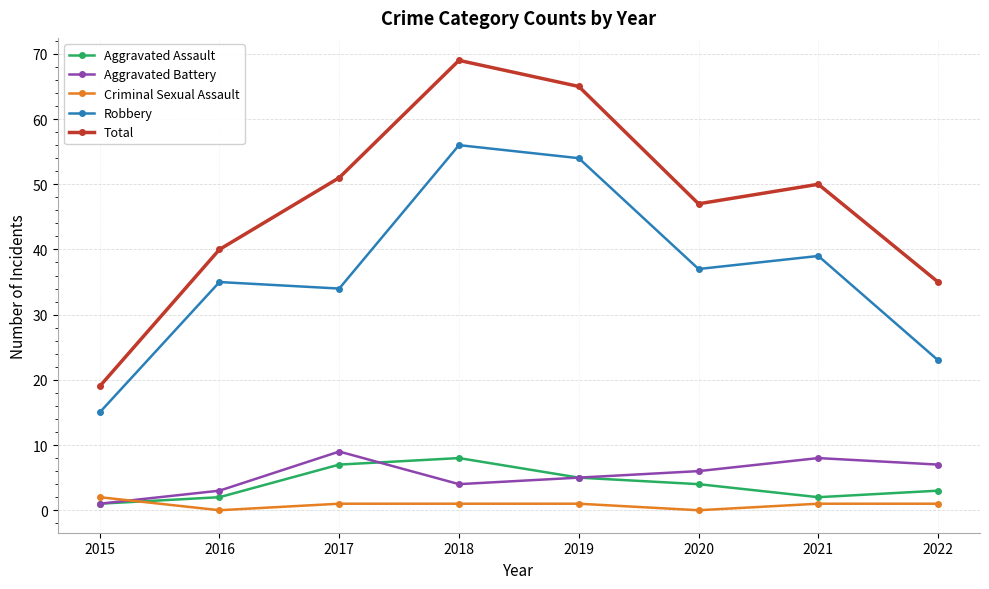

At which category does Robbery reach its first local valley?

2017